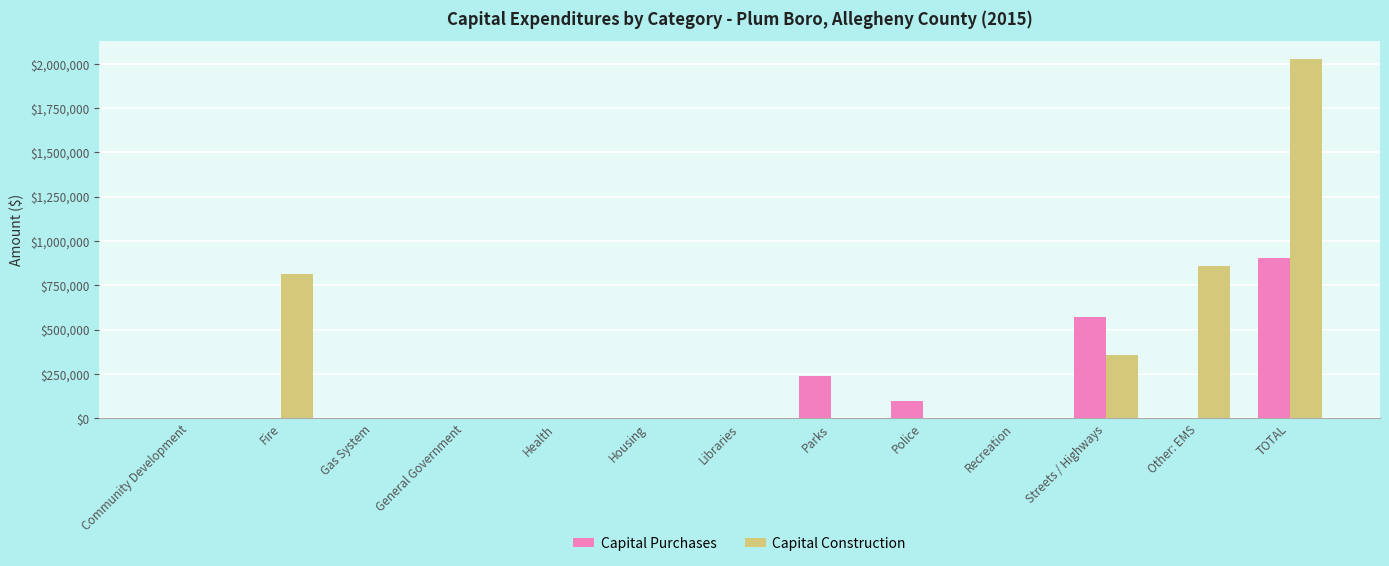

Between General Government and Other: EMS, which series saw the biggest shift?

Capital Construction